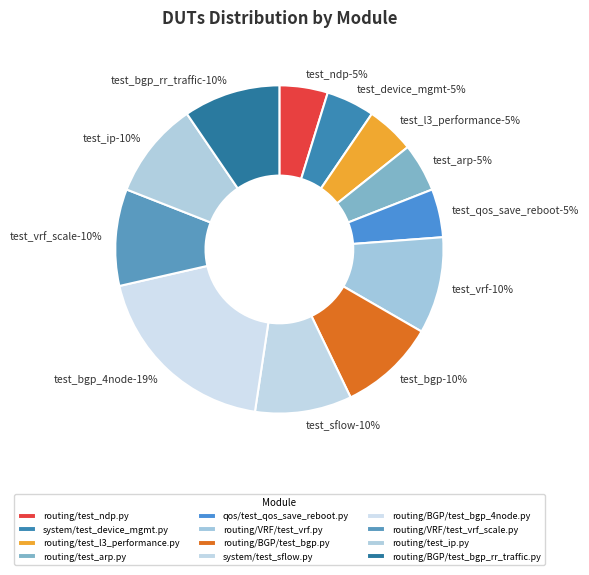

What percentage is the routing/test_ndp.py slice, to the nearest percent?

5%